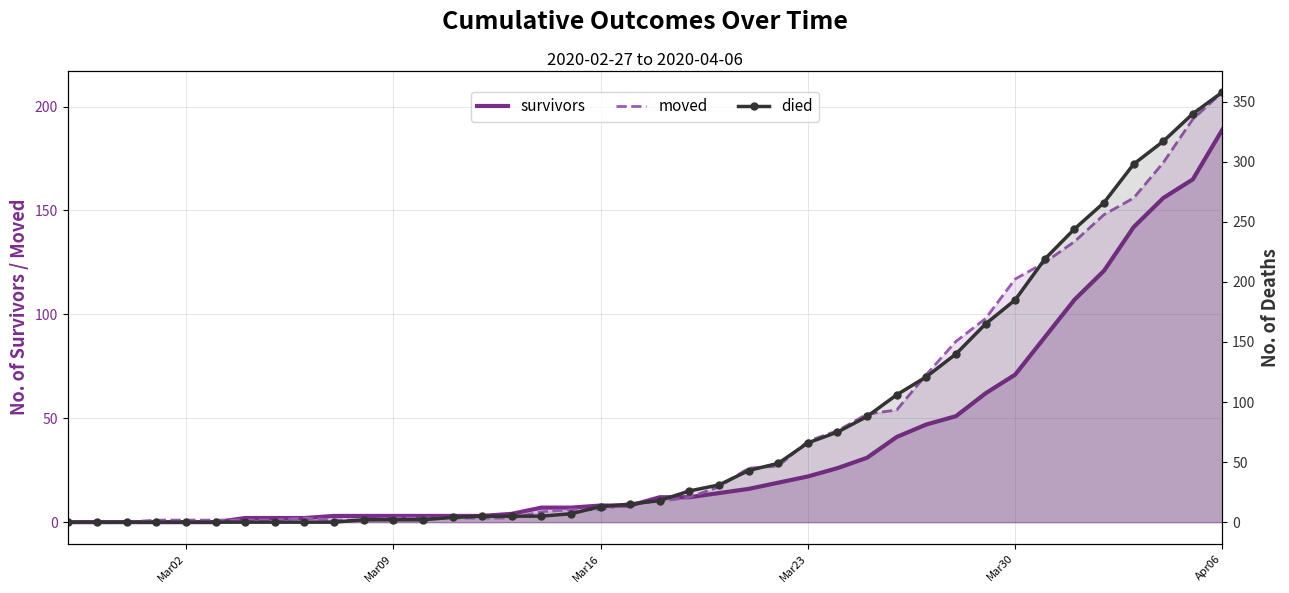

Rank the series by their maximum value, from lowest to highest.

survivors, moved, died